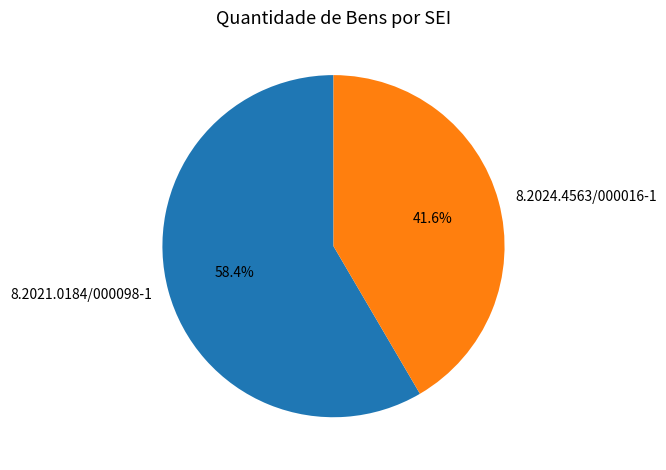

Rank the categories by value from lowest to highest.

8.2024.4563/000016-1, 8.2021.0184/000098-1